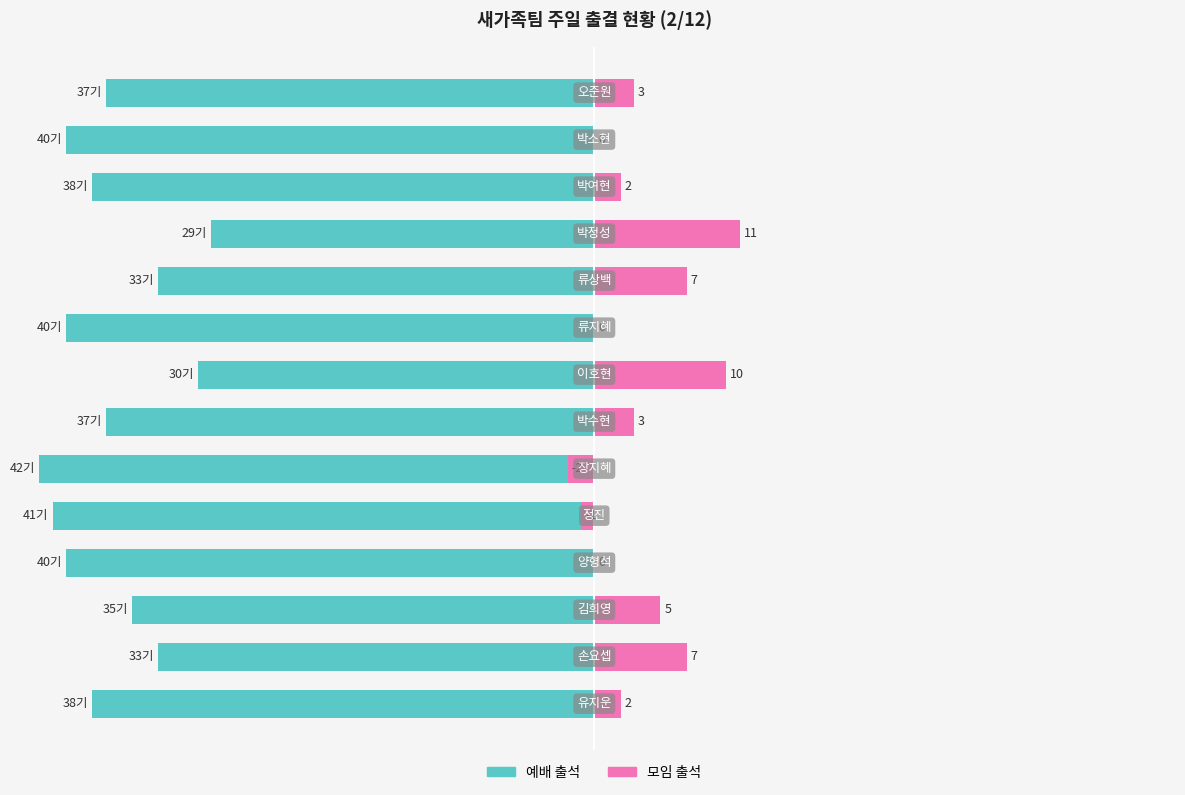

How many bars are there in total?

28